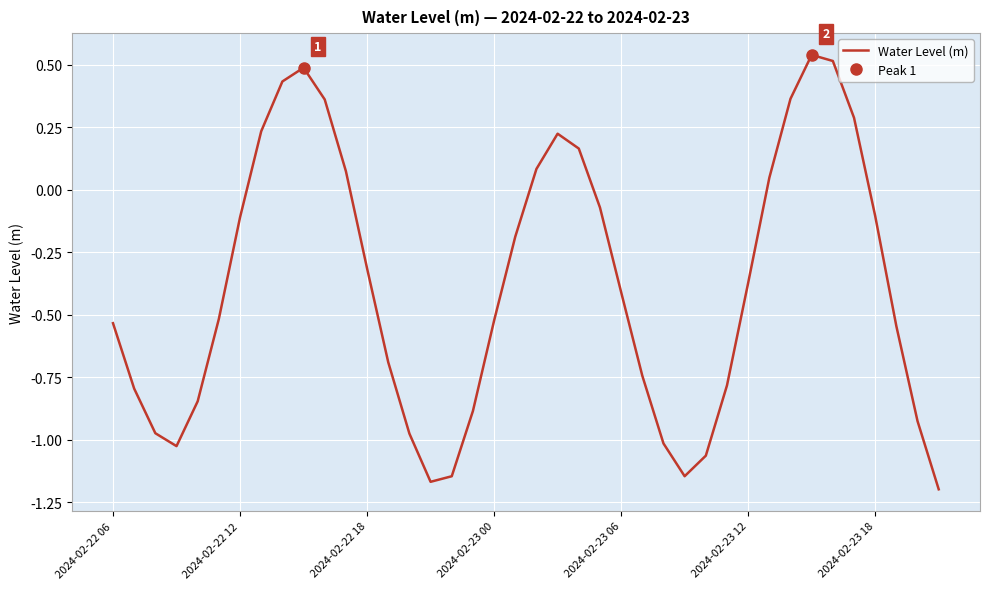

Is it true that the value at 20 is 0.1?

False